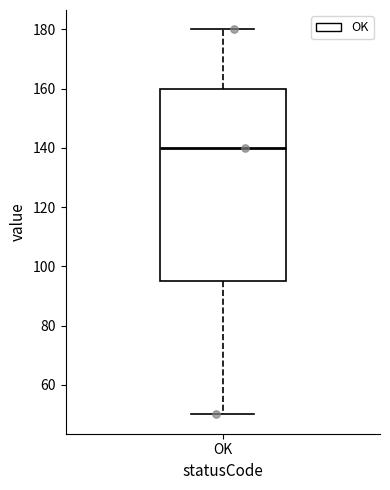

Transcribe this box plot: give where the median line is, the range the box spans, and where the two whiskers end, as read against the y-axis. The values are not printed on the chart, so give them approximately, as read against the axis.

median 140, box 96 to 160, whiskers 50 to 180